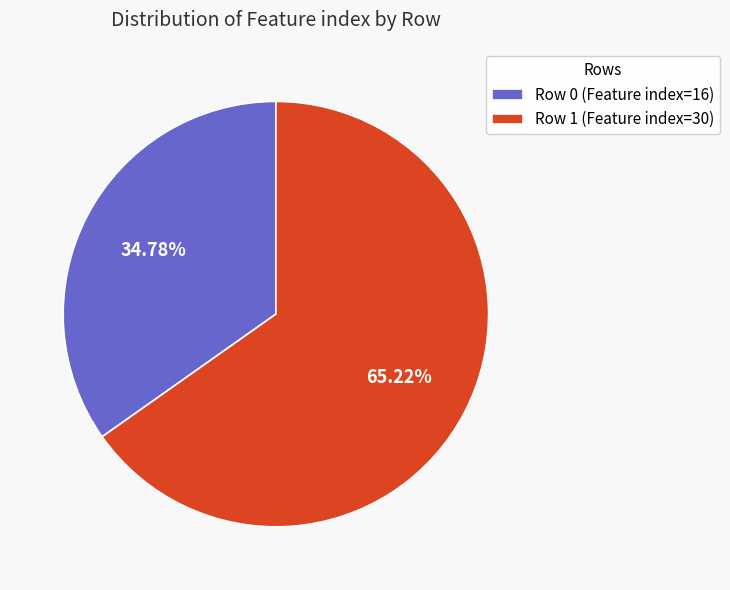

Approximately how many times larger is the value at Row 0 (Feature index=16) compared to Row 1 (Feature index=30)?

0.5